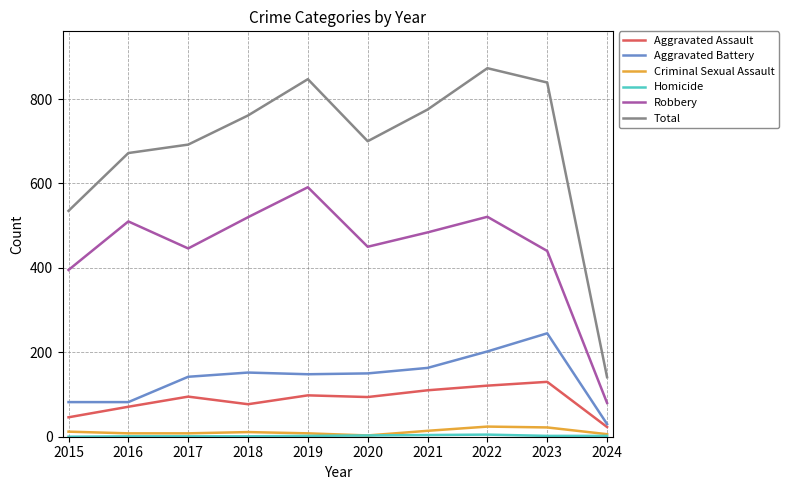

Where is the first local maximum for Total?

2019